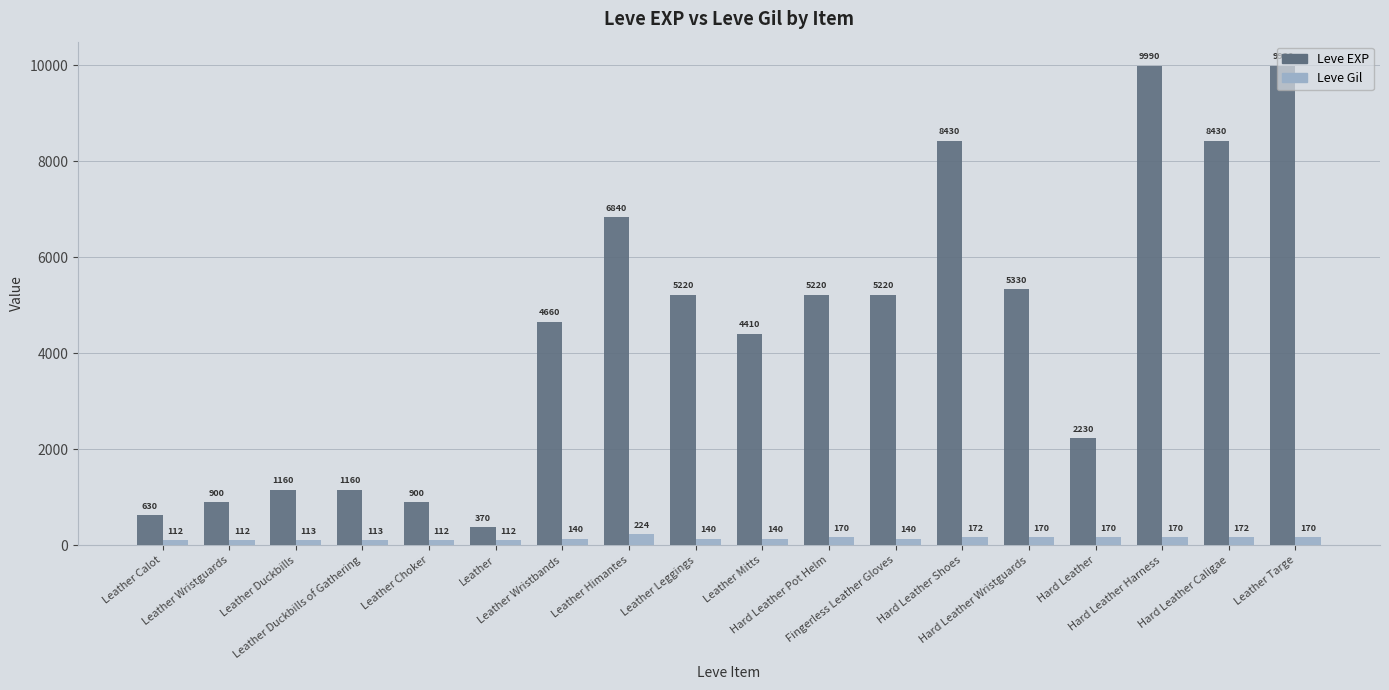

Rank the series by their average value, from lowest to highest.

Leve Gil, Leve EXP